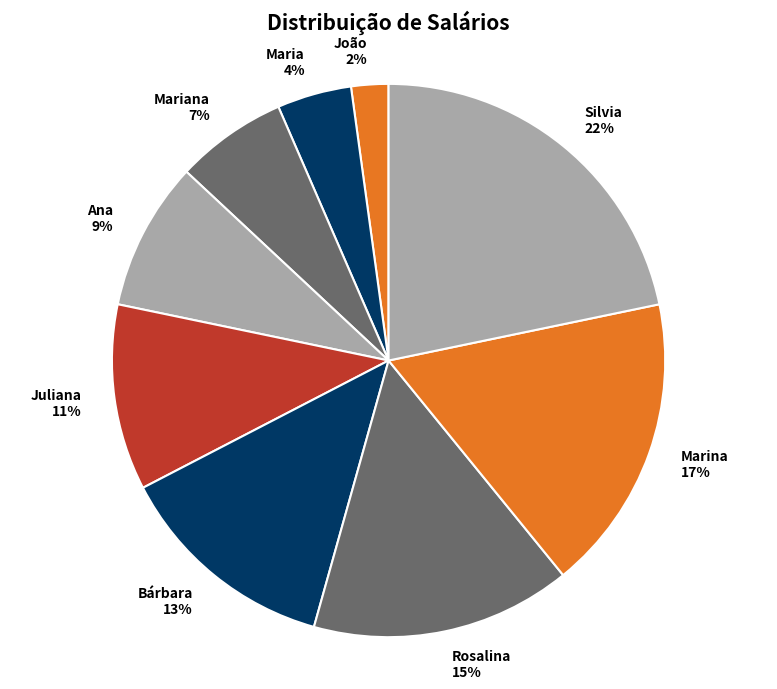

Does Ana account for over 50% of the chart?

No